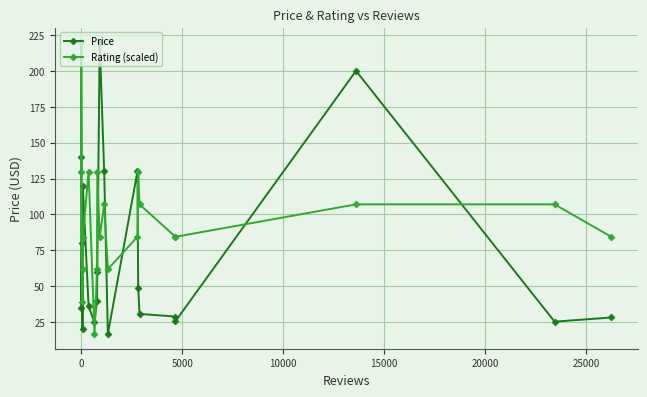

Rank the series by their maximum value, from highest to lowest.

Price, Rating (scaled)